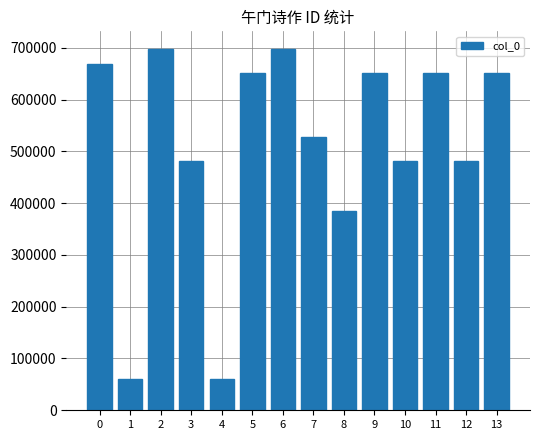

Which has a higher value, 5 or 4?

5